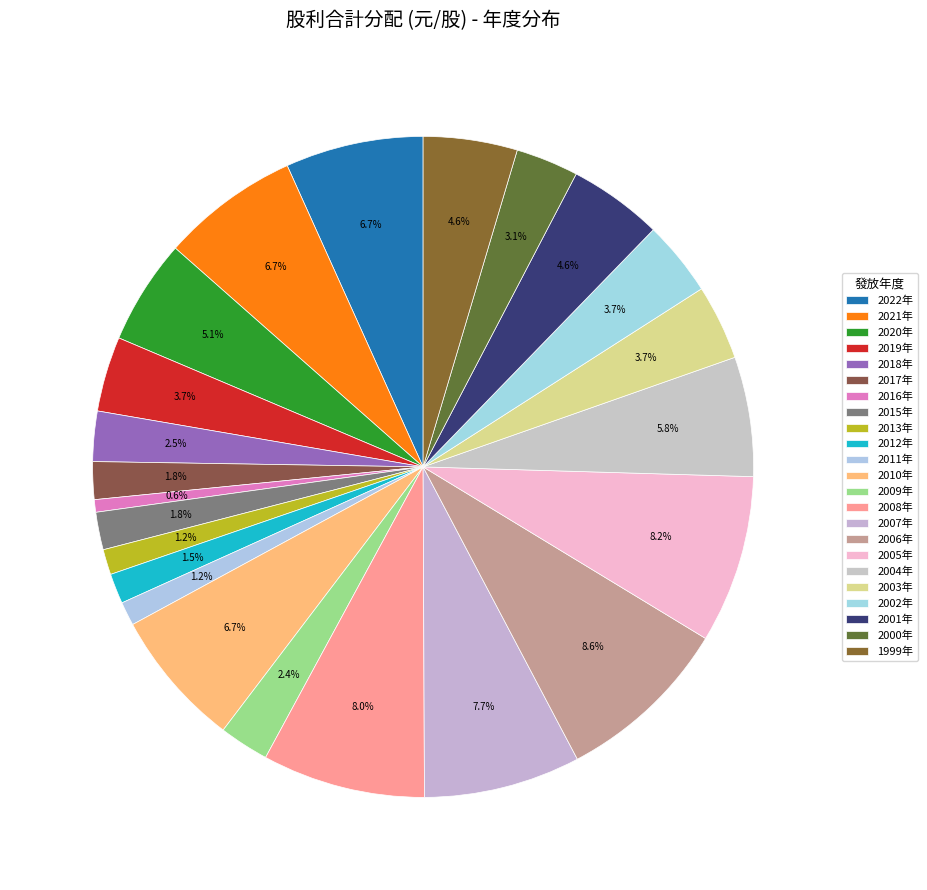

How many segments does this pie chart have?

23